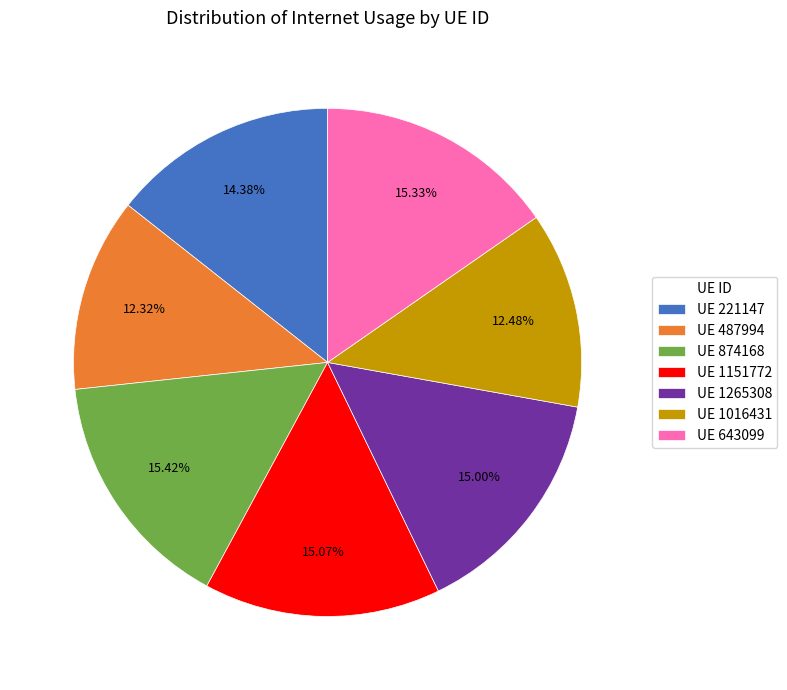

Is there any slice that represents more than half of the pie?

No